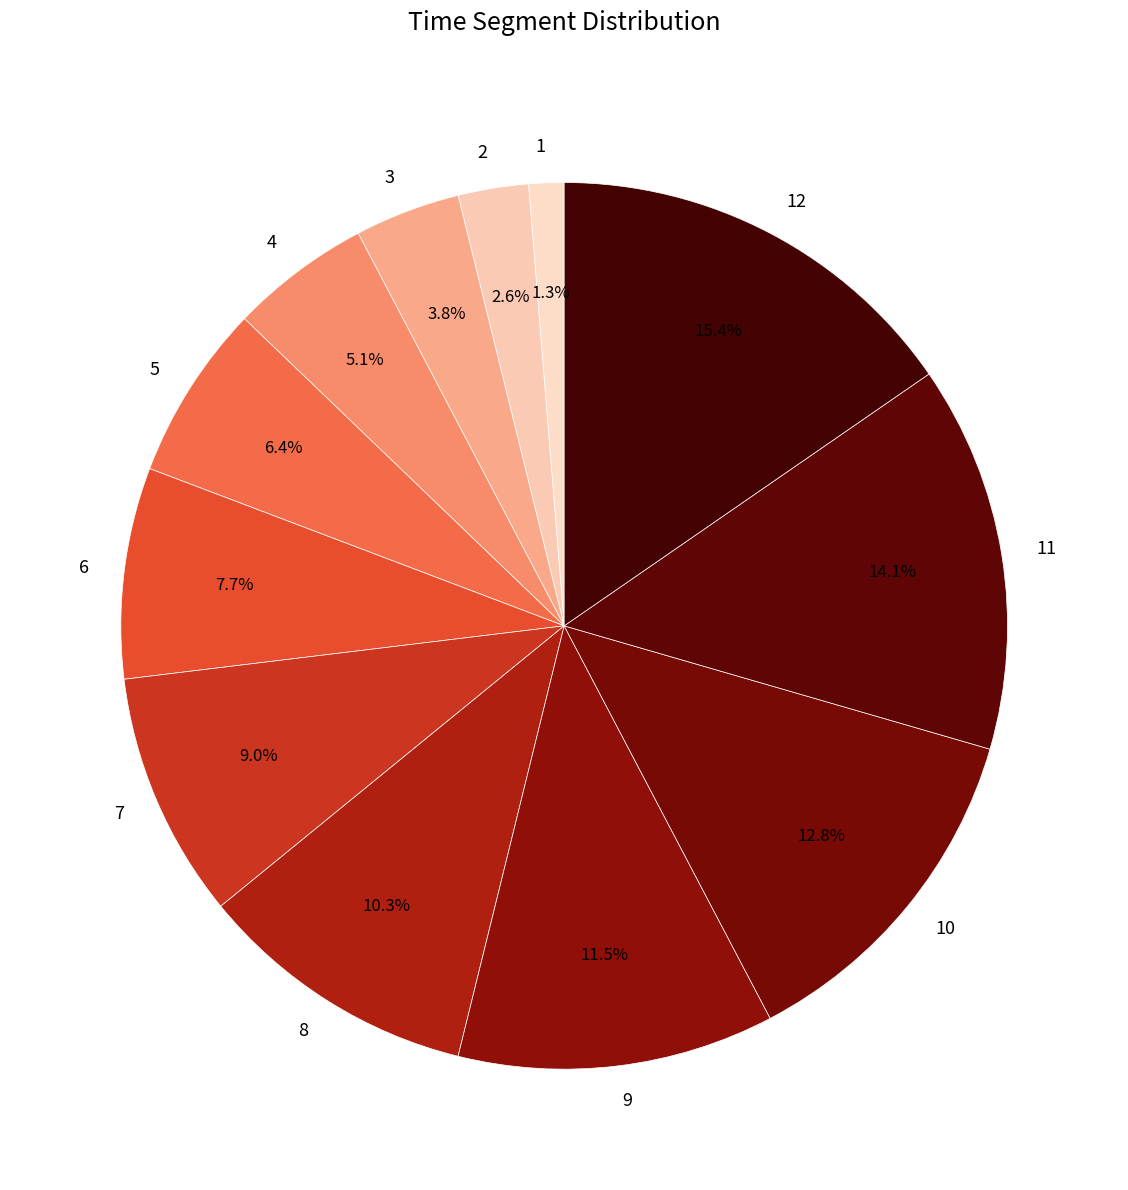

To the nearest percent, what is the difference between the 11 and 10 slice percentages?

1%